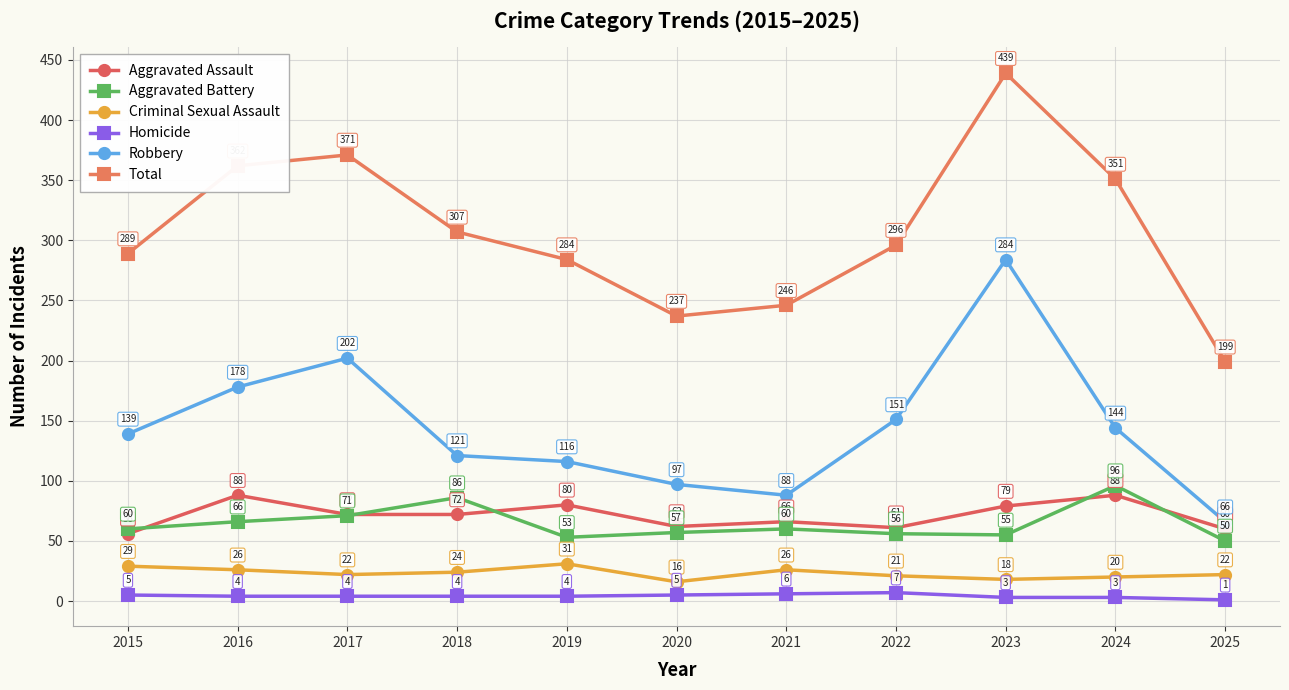

Where is the first local maximum for Robbery?

2017